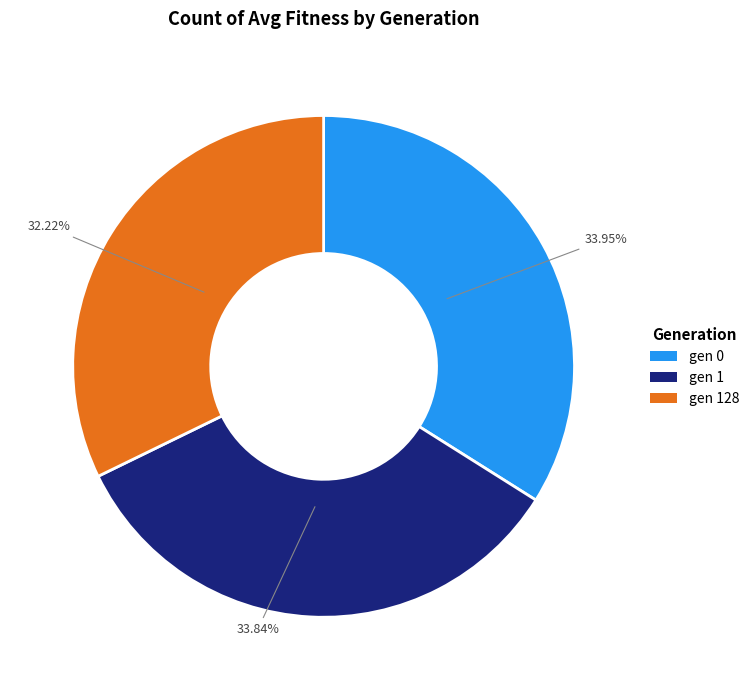

To the nearest percent, what is the difference between the gen 0 and gen 128 slice percentages?

2%